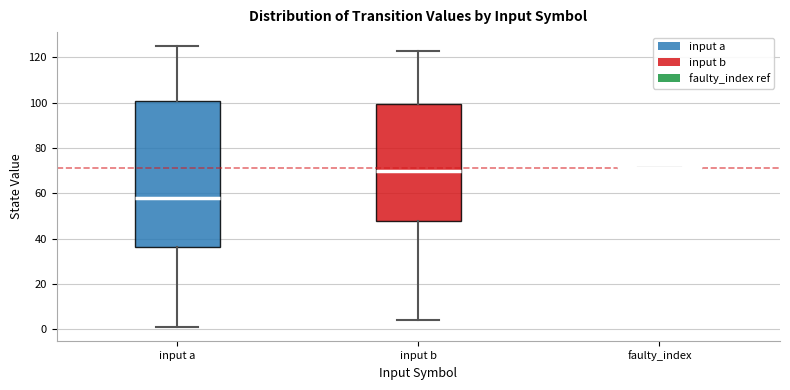

Reading left to right, transcribe this box plot: for each box, give where its median line is, the range the box spans, and where its two whiskers end, as read against the y-axis. The values are not printed on the chart, so give them approximately, as read against the axis.

input a: median 58, box 36 to 100, whiskers 2 to 126
input b: median 70, box 48 to 100, whiskers 4 to 124
faulty_index: box collapsed to a line at 72, whiskers 72 to 72